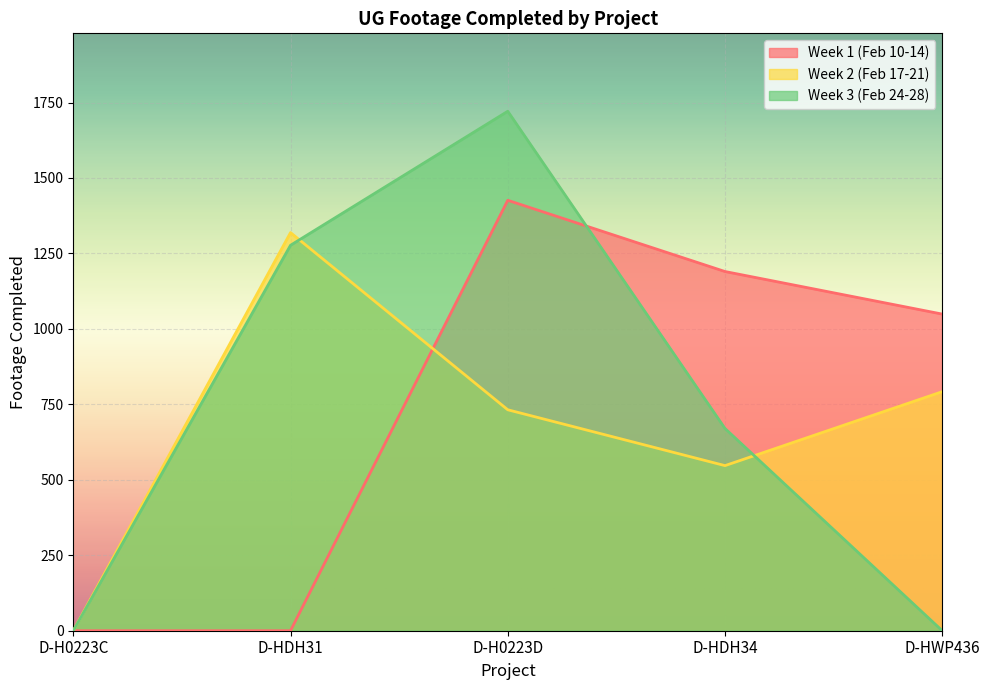

Reading right to left, transcribe all the data shown in this chart.

Week 1 (Feb 10-14): D-HWP436=1049	D-HDH34=1190	D-H0223D=1426	D-HDH31=0	D-H0223C=0
Week 2 (Feb 17-21): D-HWP436=792	D-HDH34=547	D-H0223D=732	D-HDH31=1319	D-H0223C=0
Week 3 (Feb 24-28): D-HWP436=0	D-HDH34=670	D-H0223D=1721	D-HDH31=1277	D-H0223C=0